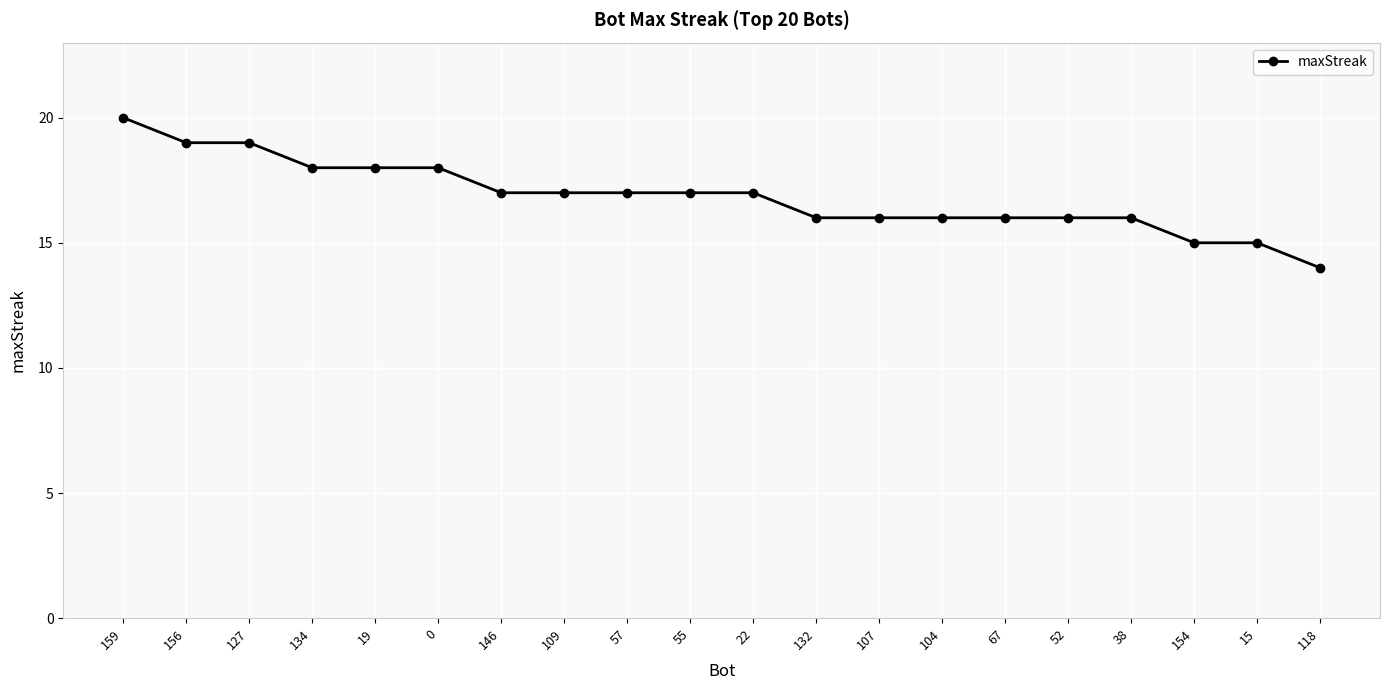

How many categories are shown in the chart?

20